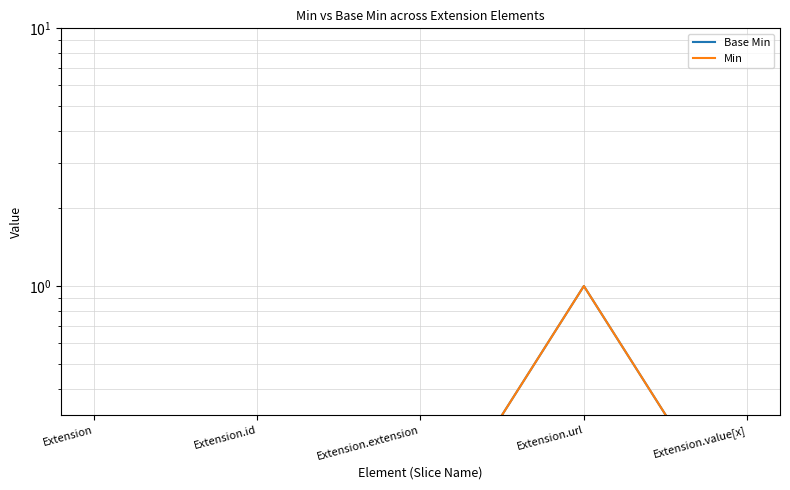

What are all the series names shown in the legend?

Base Min, Min